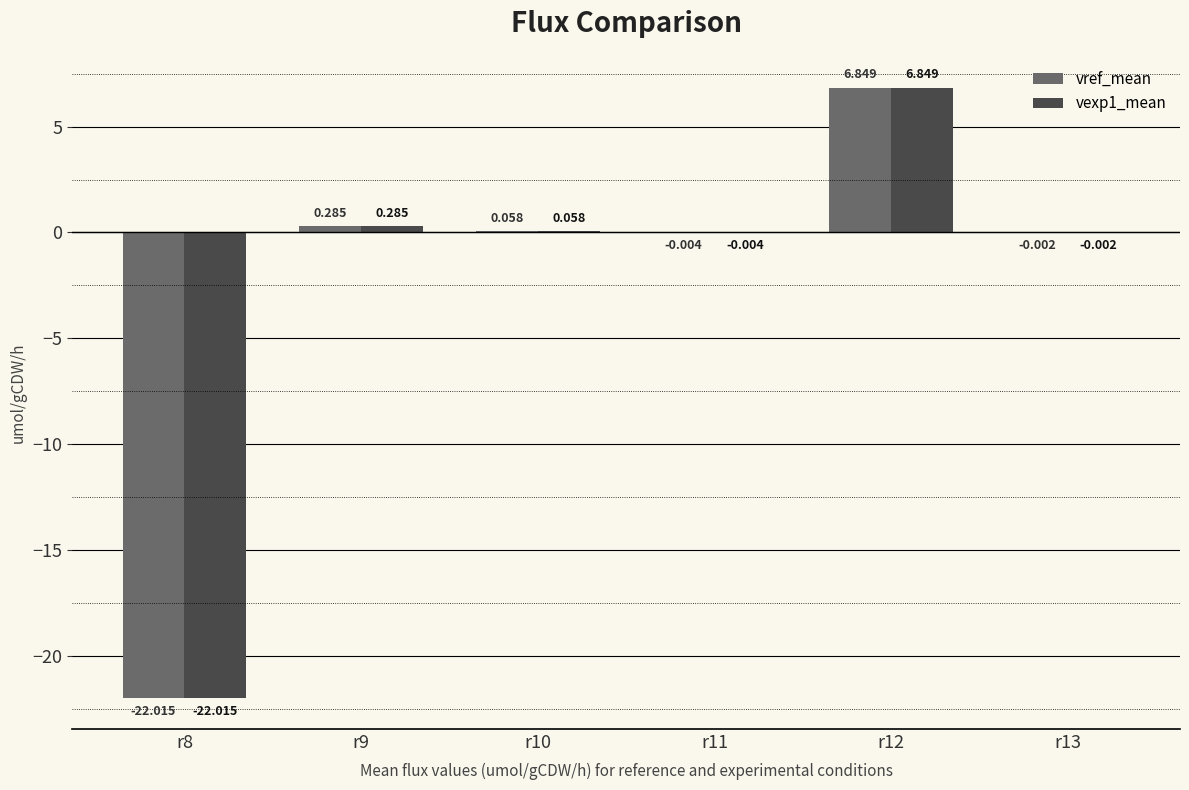

Rank the series at r13 from highest to lowest value.

vref_mean, vexp1_mean